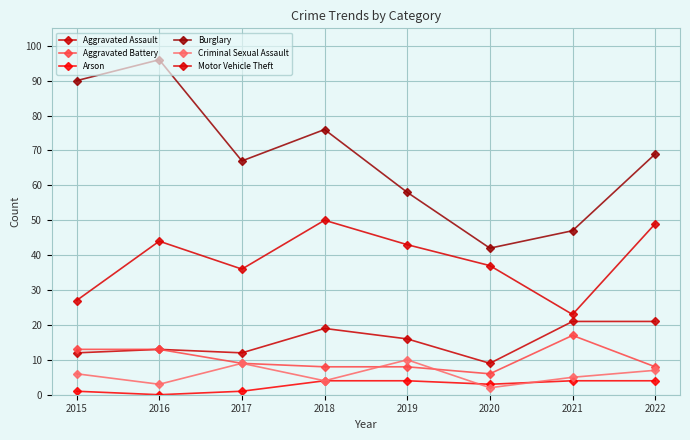

Read the Motor Vehicle Theft value at 2020, to the nearest 10.

40